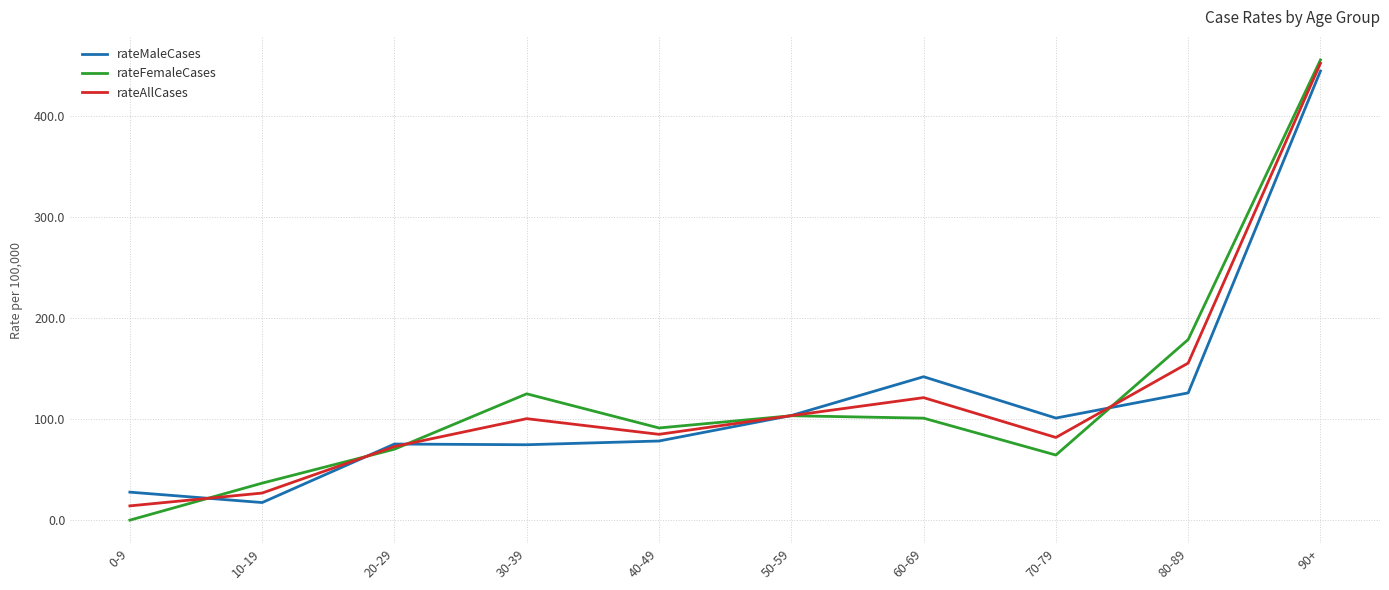

What is the highest value of the rateMaleCases series?

444.4